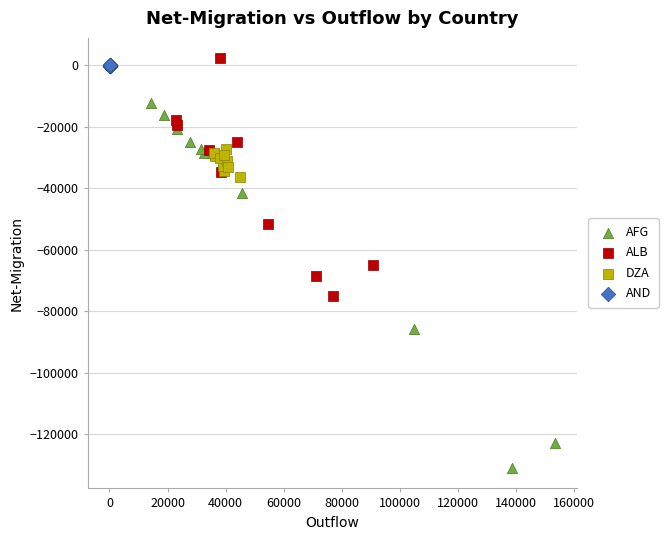

Which series reaches the minimum Y coordinate?

AFG